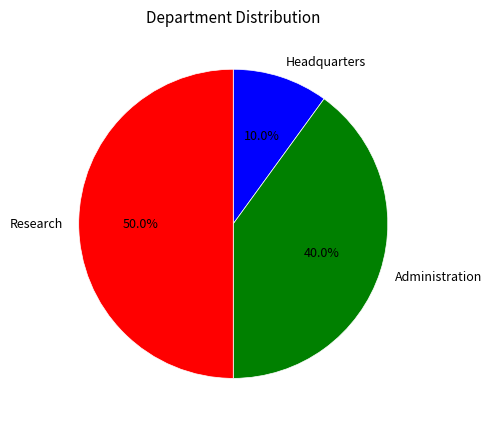

Which category has the smallest portion of the pie?

Headquarters